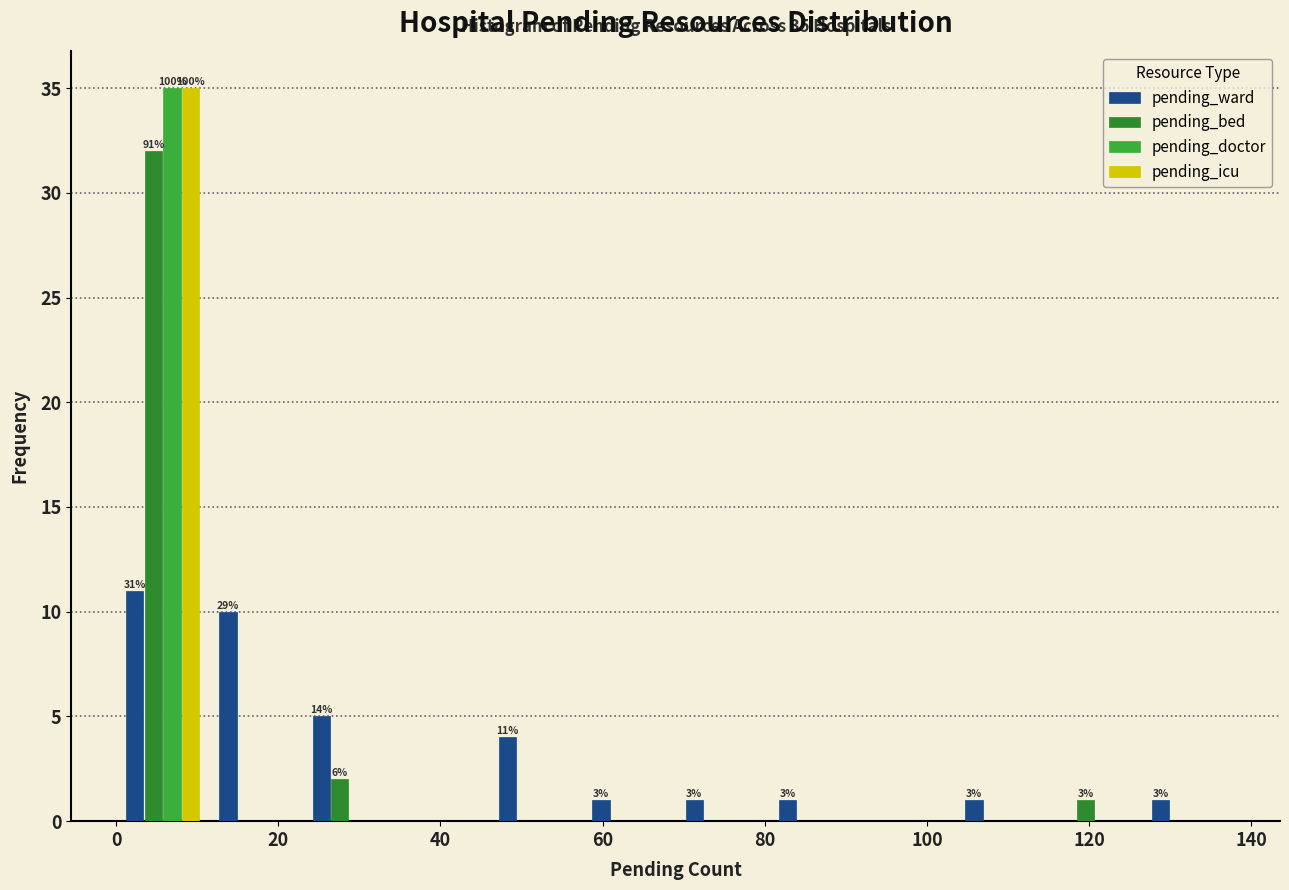

In the pending_ward series, which range on the x-axis has the tallest bar?

0.0 to 11.5